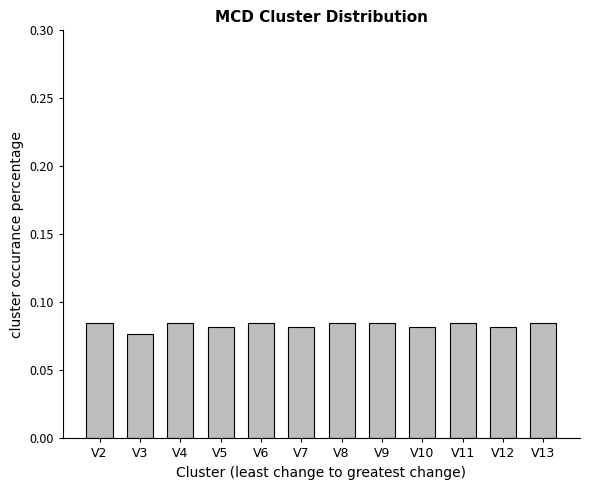

Which has a higher value, V12 or V13?

V13